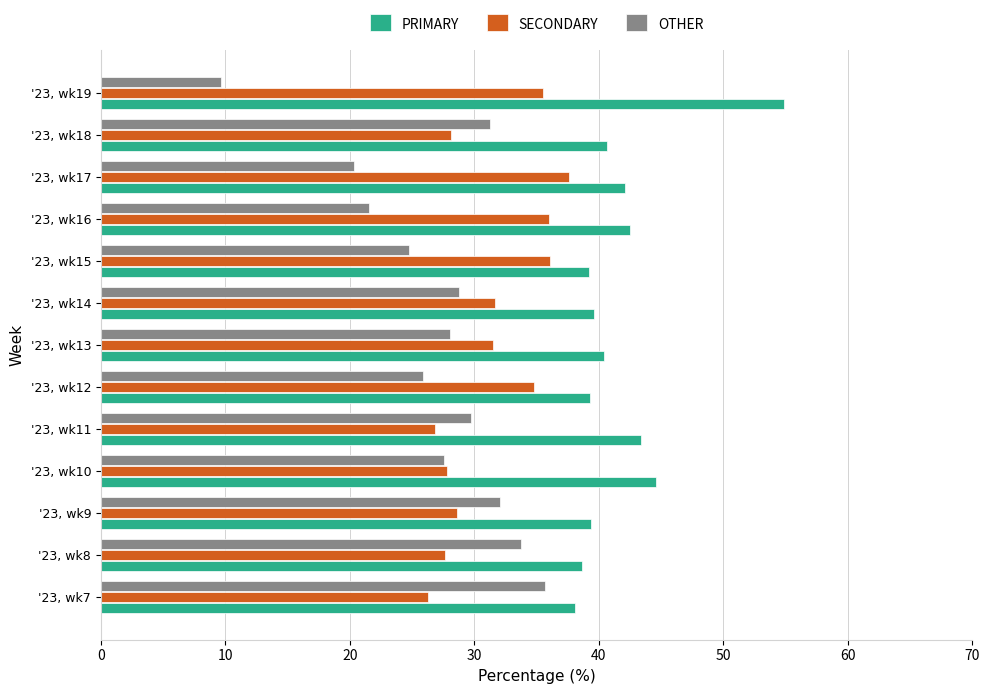

True or false: SECONDARY has a value of 6.7 at '23, wk13.

False